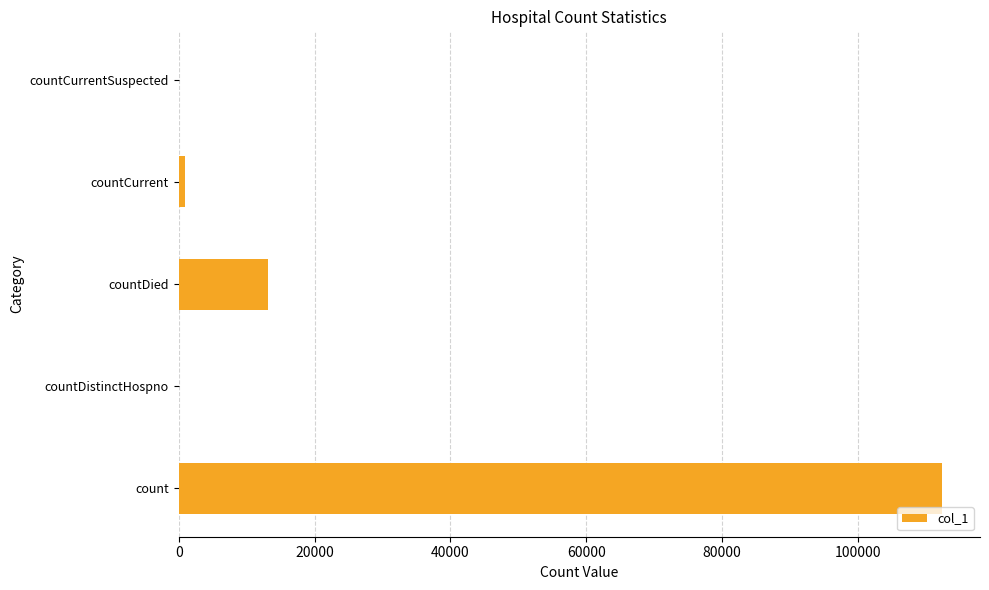

Count the number of data series in this chart.

1